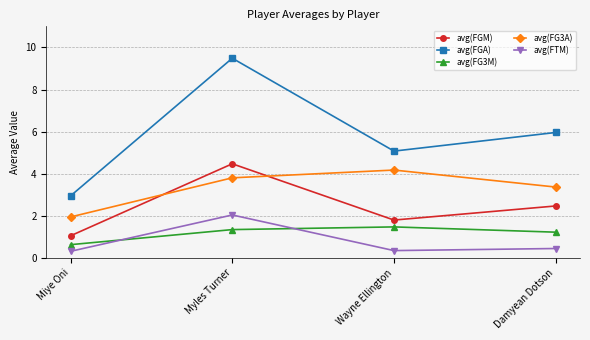

In avg(FTM), how many points are lower than both neighbors (excluding endpoints)?

1